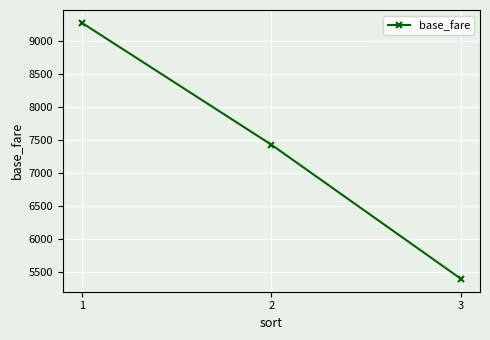

Count the number of categories in the chart.

3